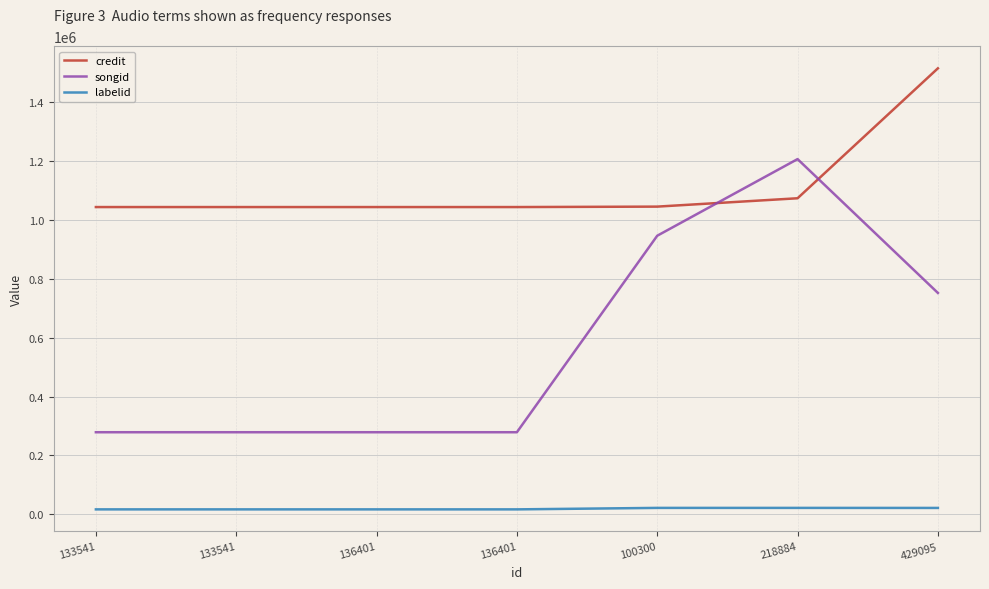

Between 100300 and 136401, which is larger?

100300